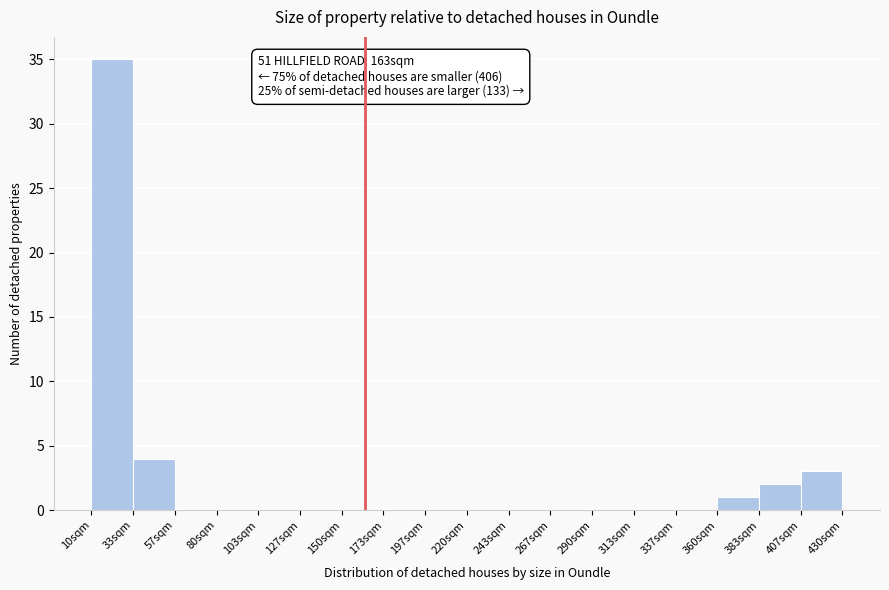

Which range on the x-axis has the tallest bar?

10 to 35